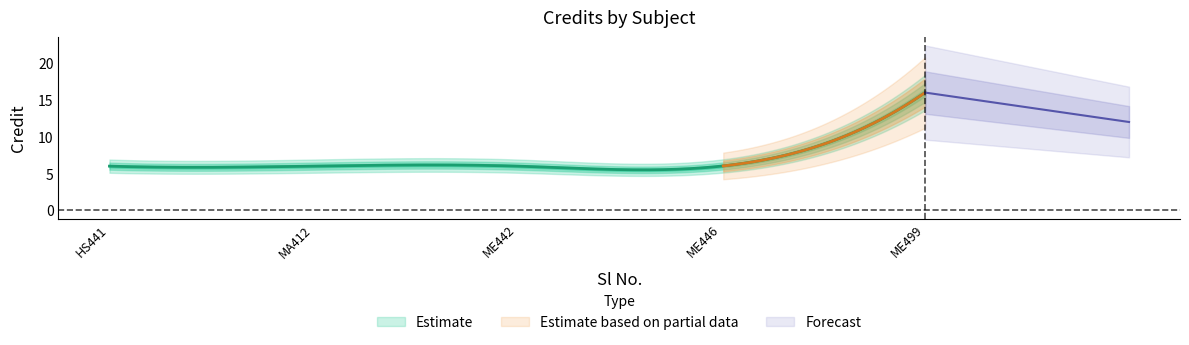

What is the average value?

8